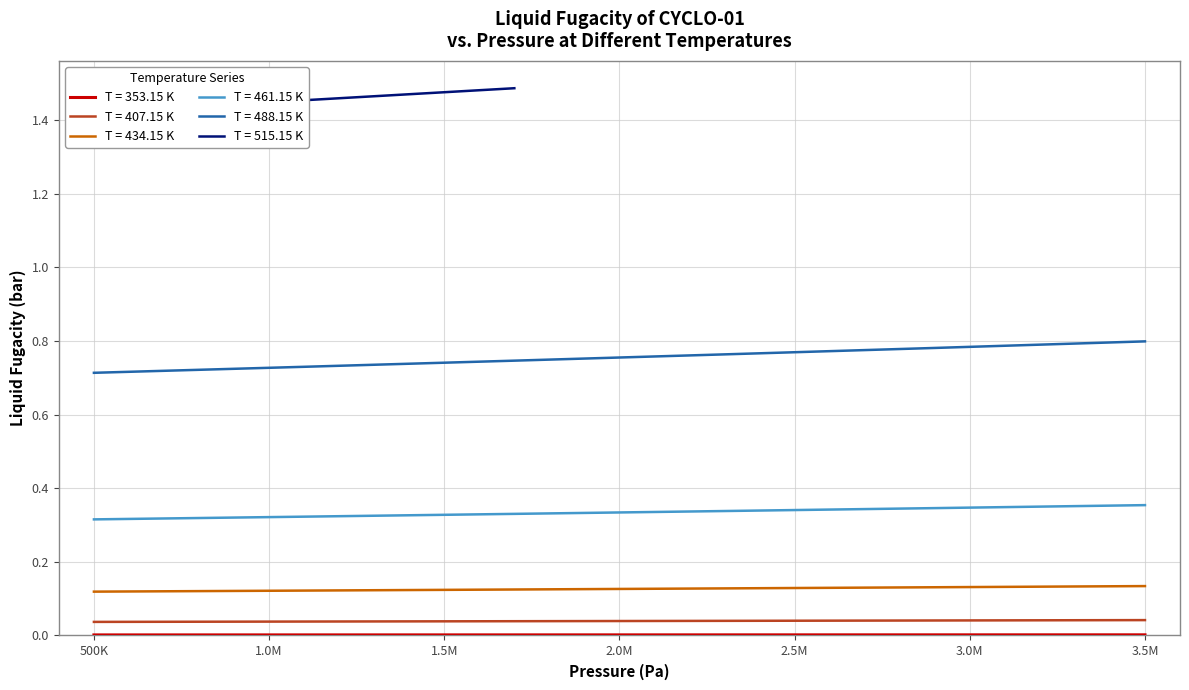

True or false: LIQUID FUG CYCLO-01 (407.15 K) has more than 2 points higher than both neighbors.

False